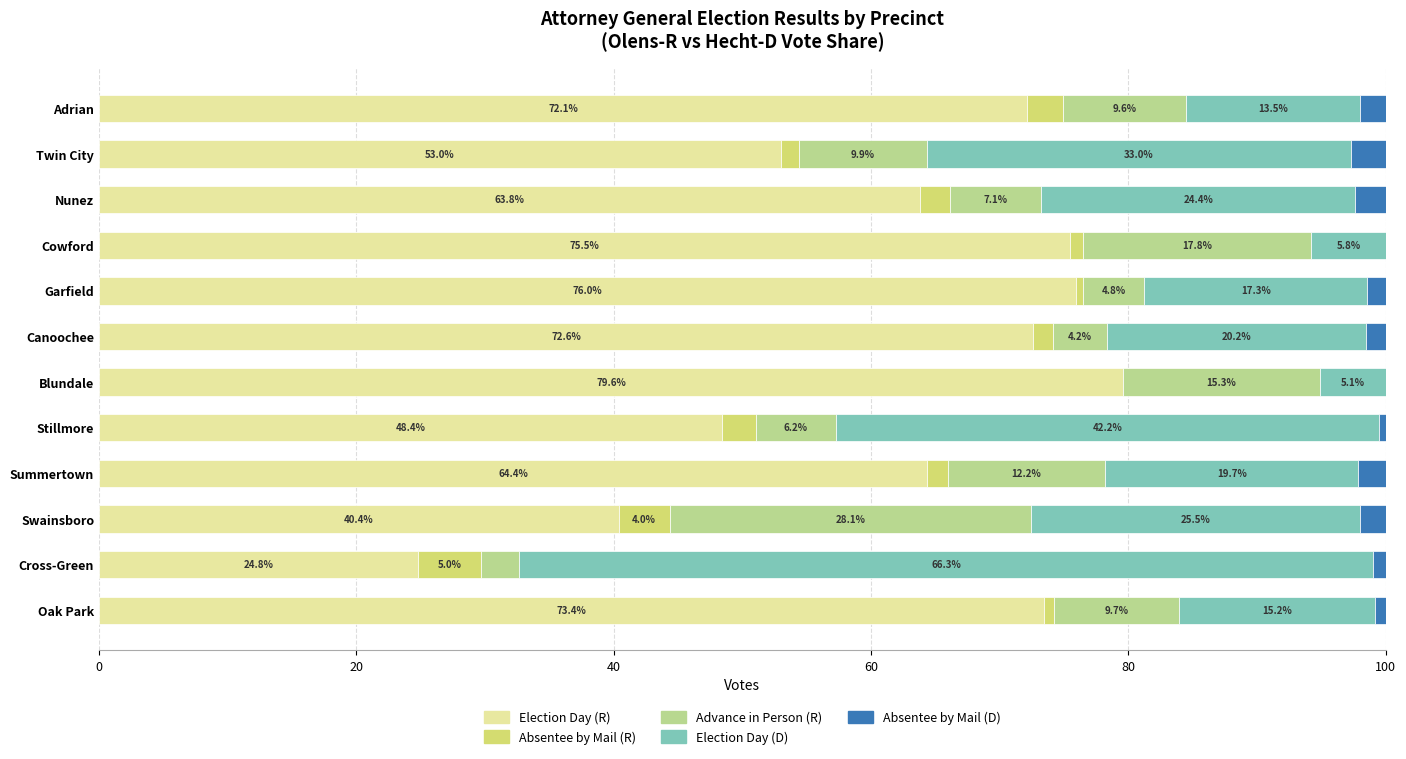

At which label does Election Day (R) reach its peak?

Blundale